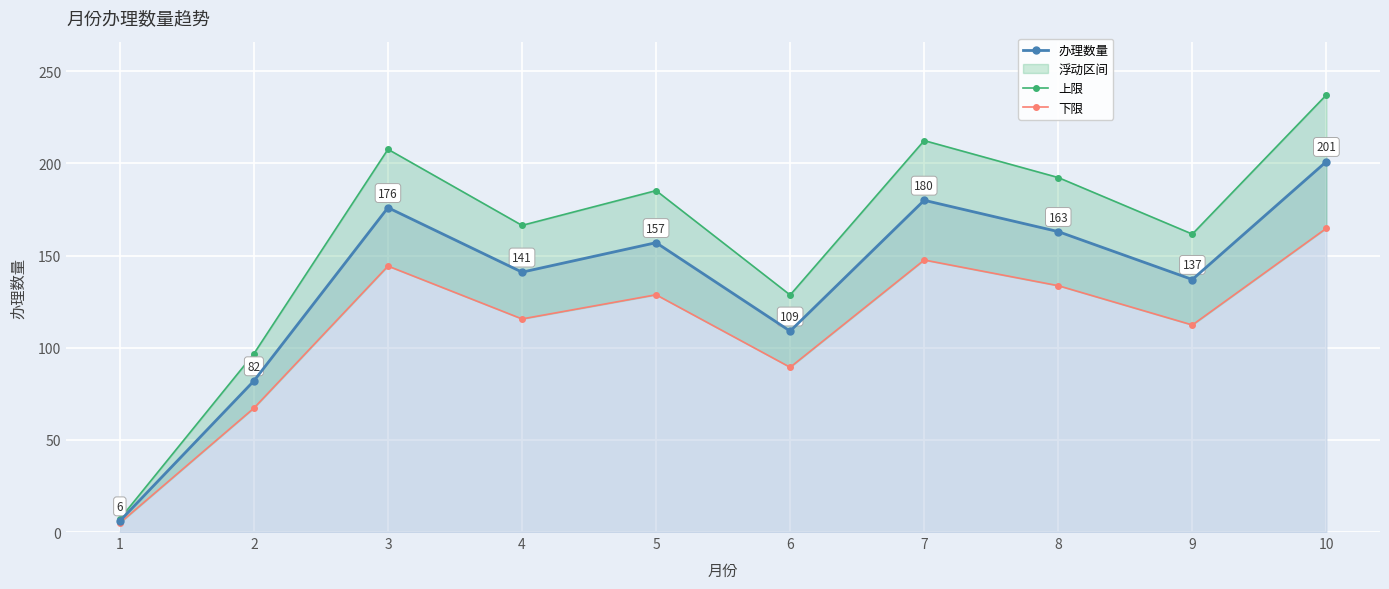

List the labels in order of 下限 value, largest first.

10, 7, 3, 8, 5, 4, 9, 6, 2, 1